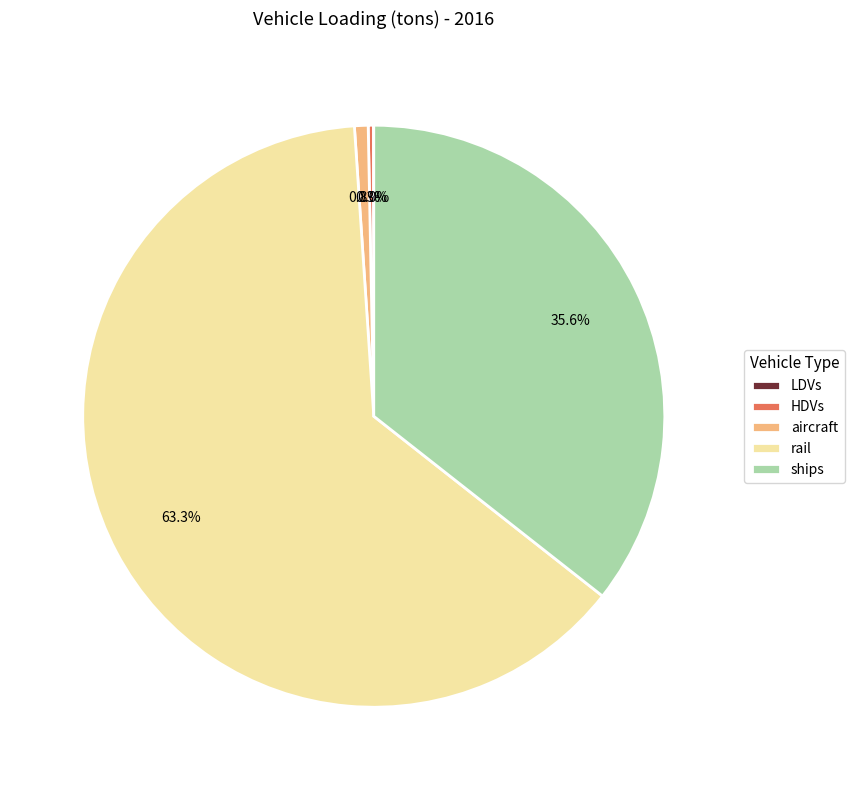

What is the majority slice?

rail